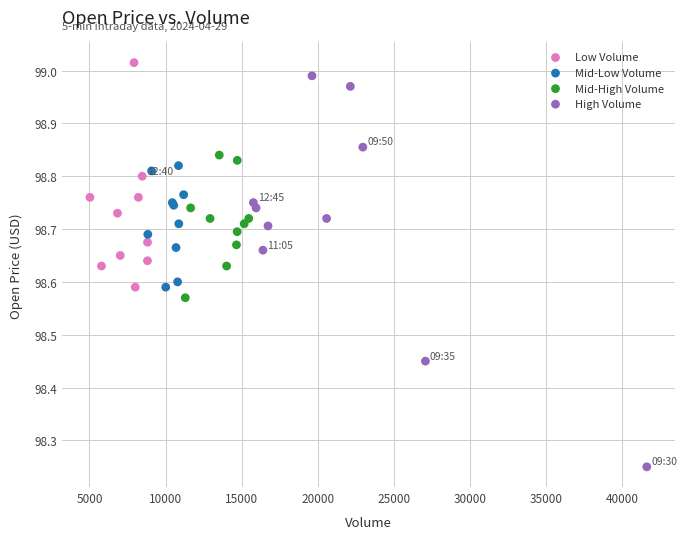

Which series has the largest Y range (max minus min)?

High Volume